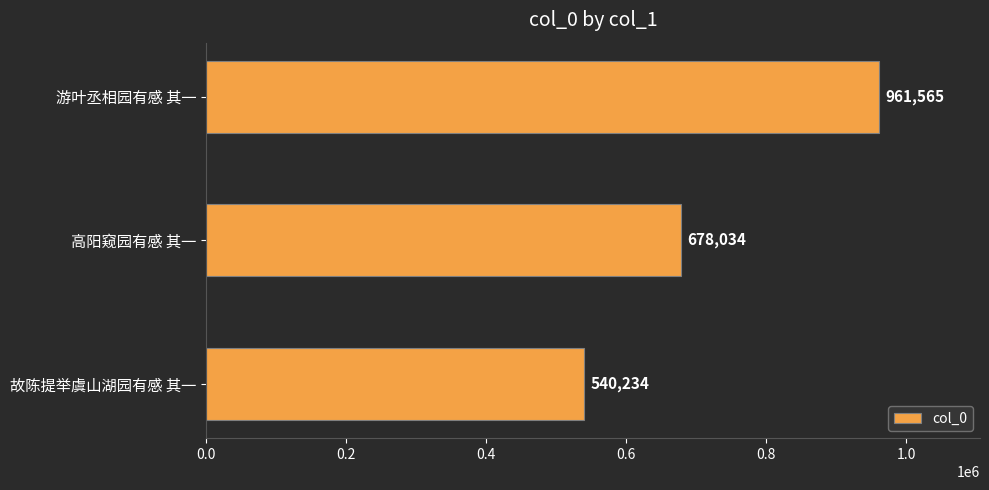

What is the value of the 3rd bar from the top?

540234